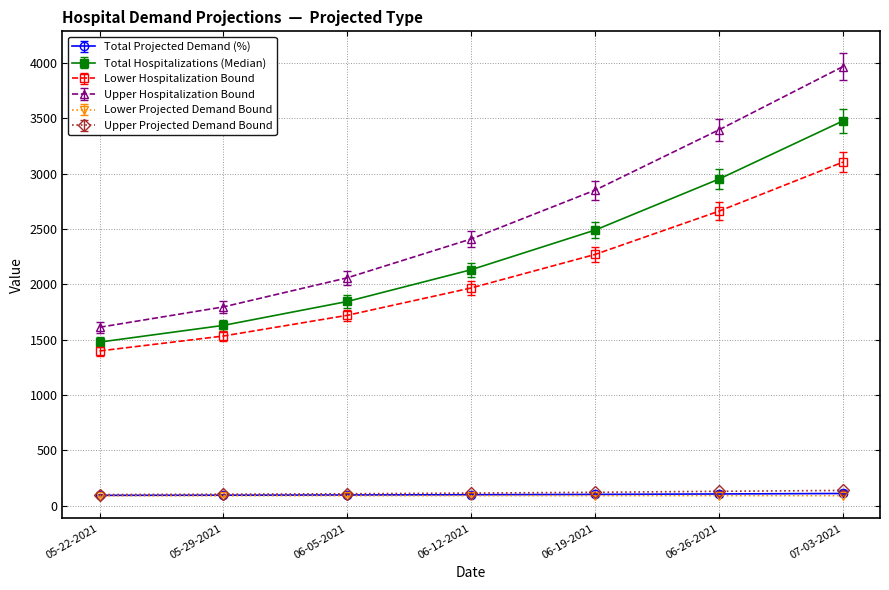

The Total Hospitalizations (Median) series shows 4304.5 at 06-19-2021. True or false?

False